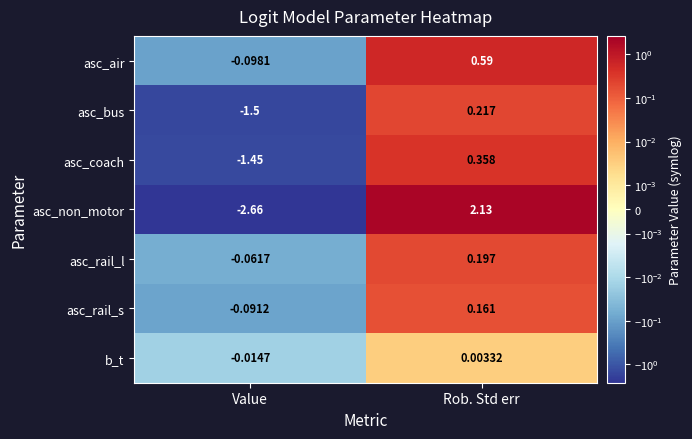

At how many categories does at least one series exceed 1?

1